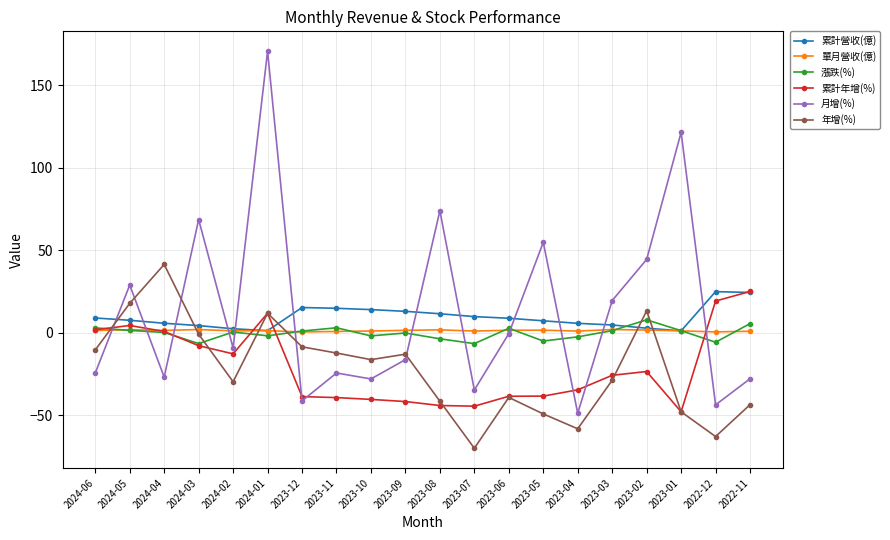

What is the label of the 12th point from the left?

2023-07